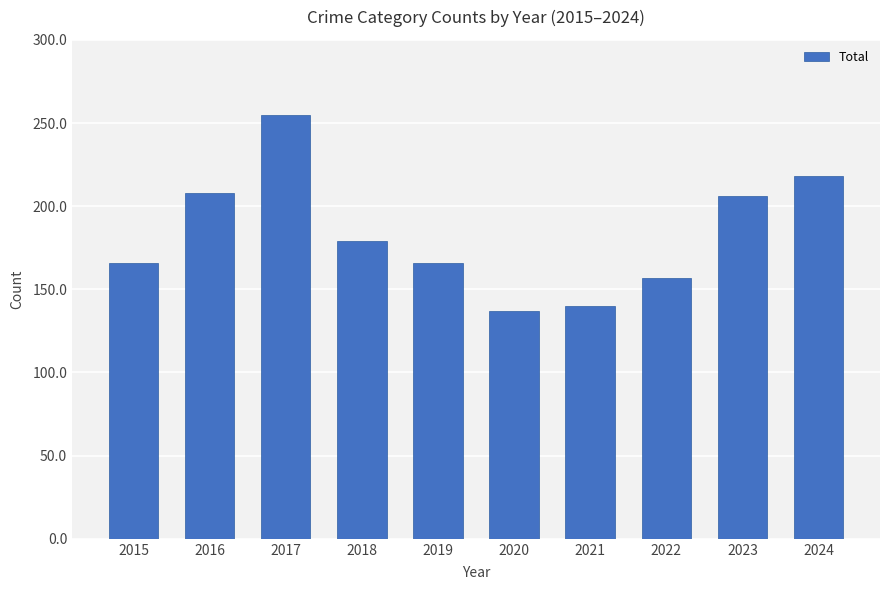

Which has a higher value, 2019 or 2023?

2023